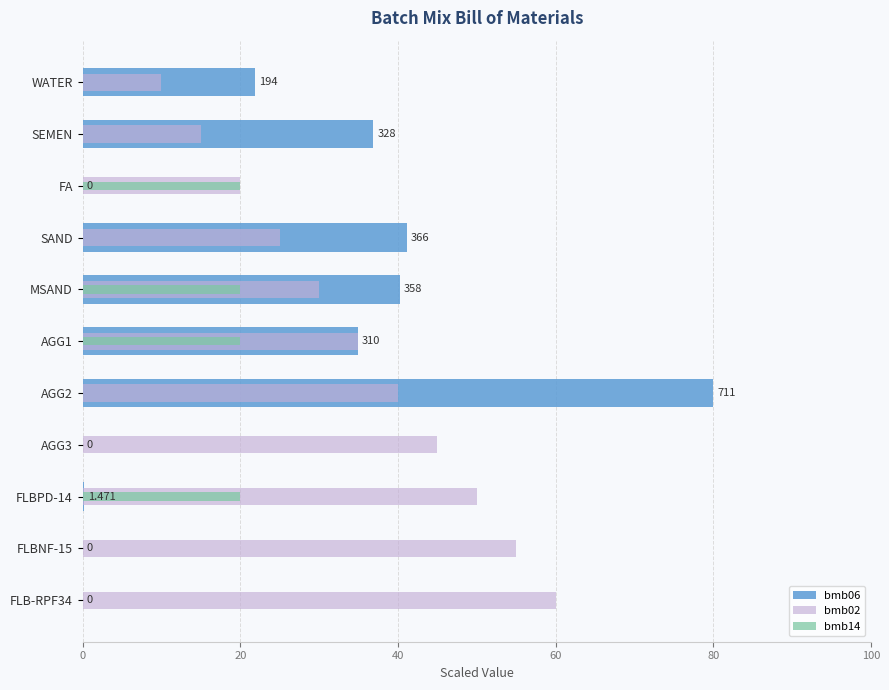

Rank the series by their average value, from highest to lowest.

bmb02, bmb06, bmb14